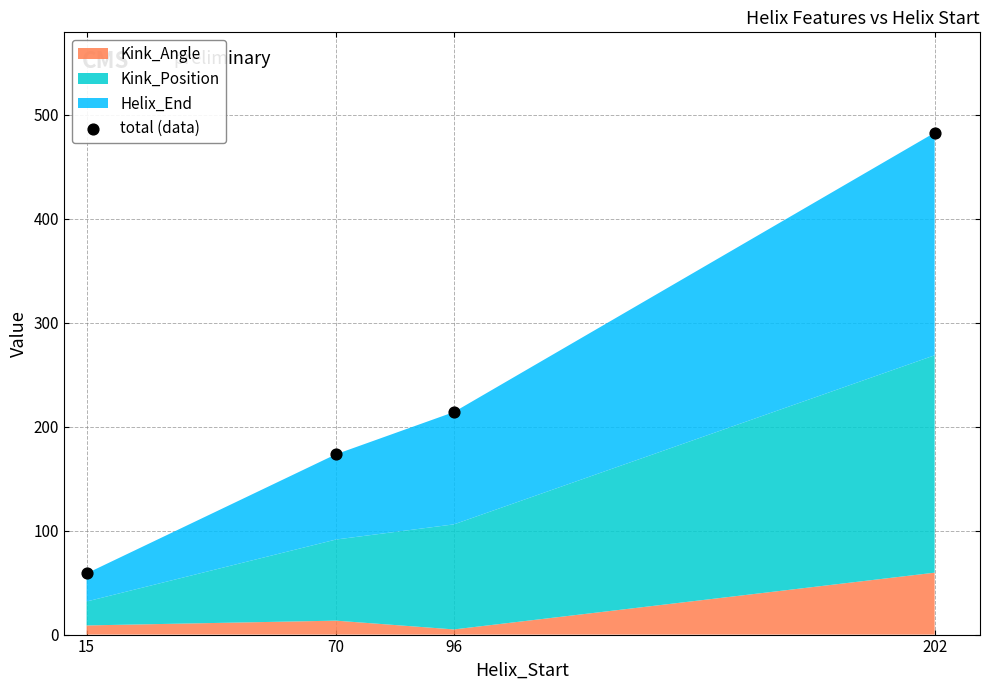

What is the range of Y values (max minus min)?

423.7